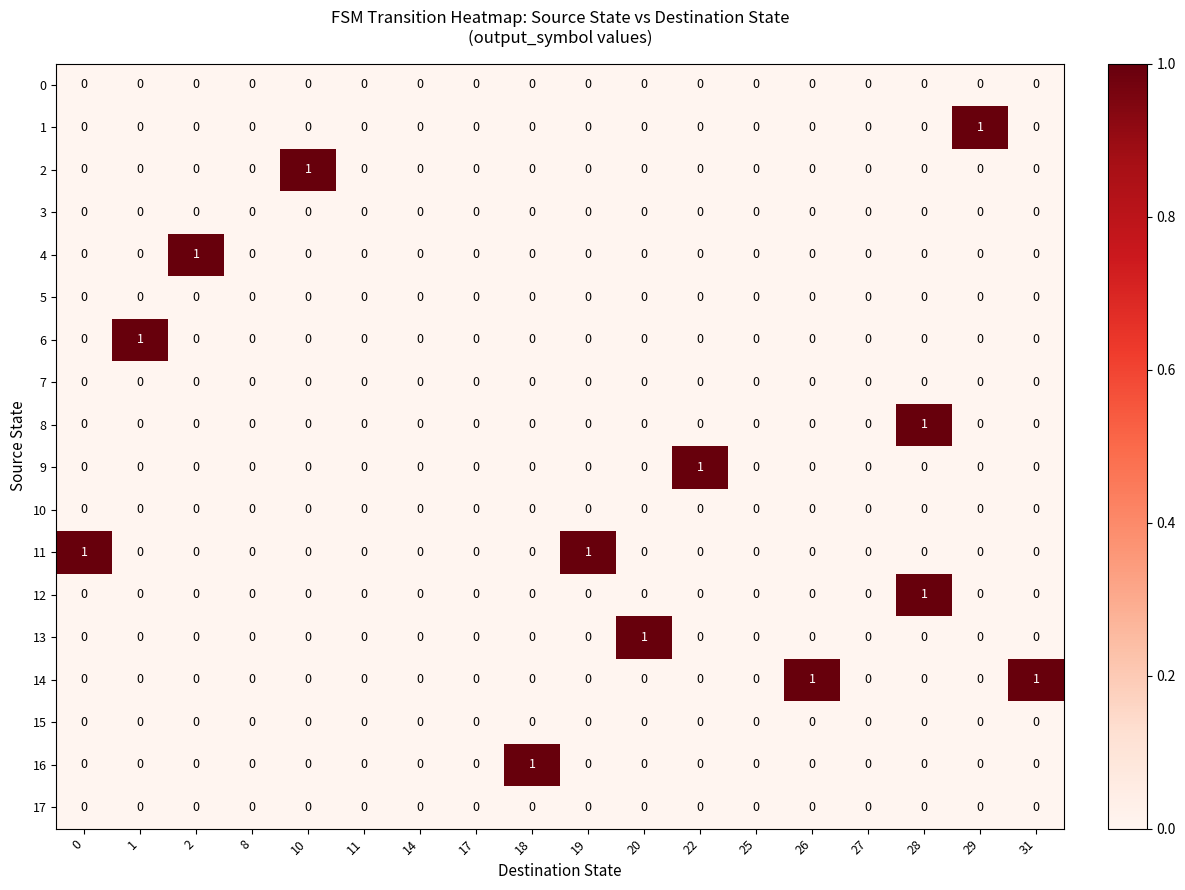

At which category is the sum across all series the highest?

28